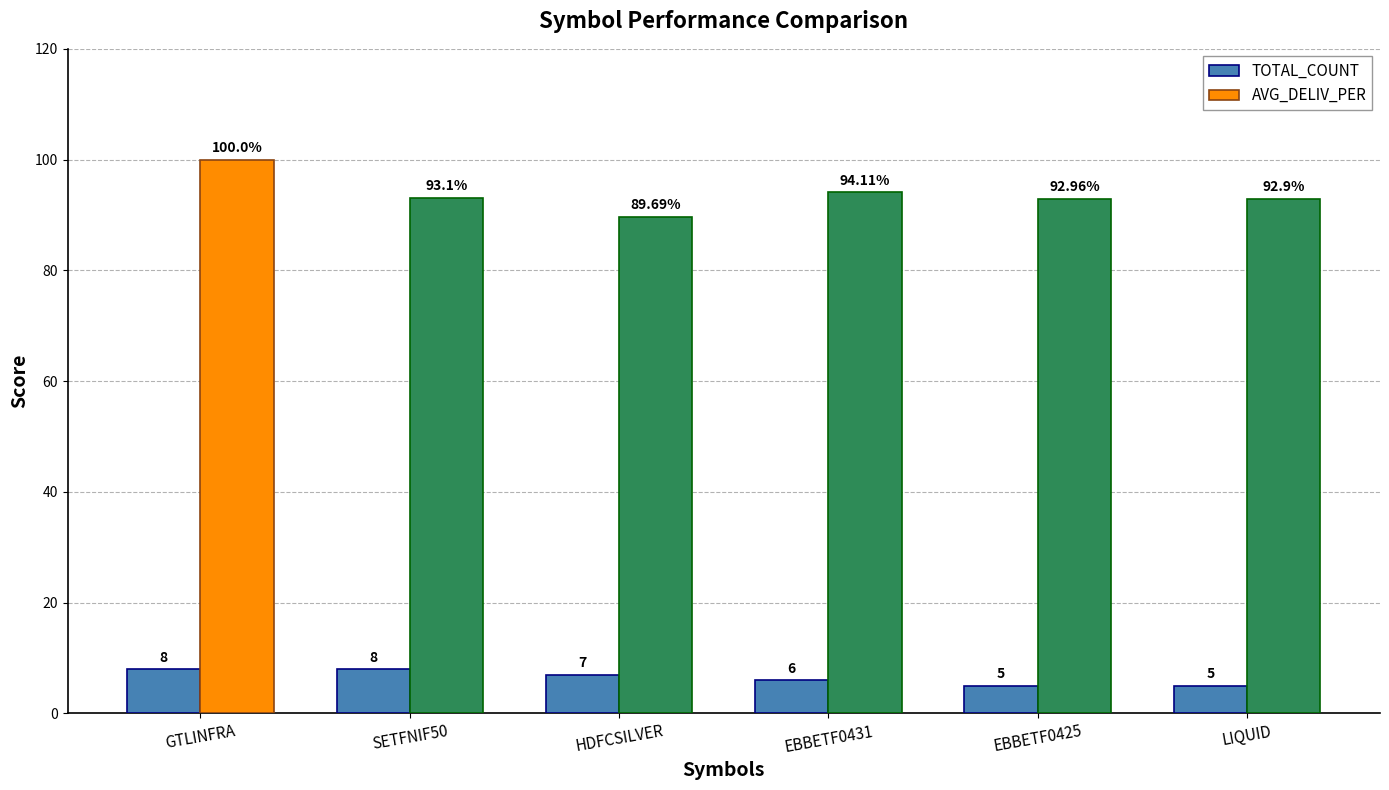

At which label is AVG_DELIV_PER closest to 94?

EBBETF0431